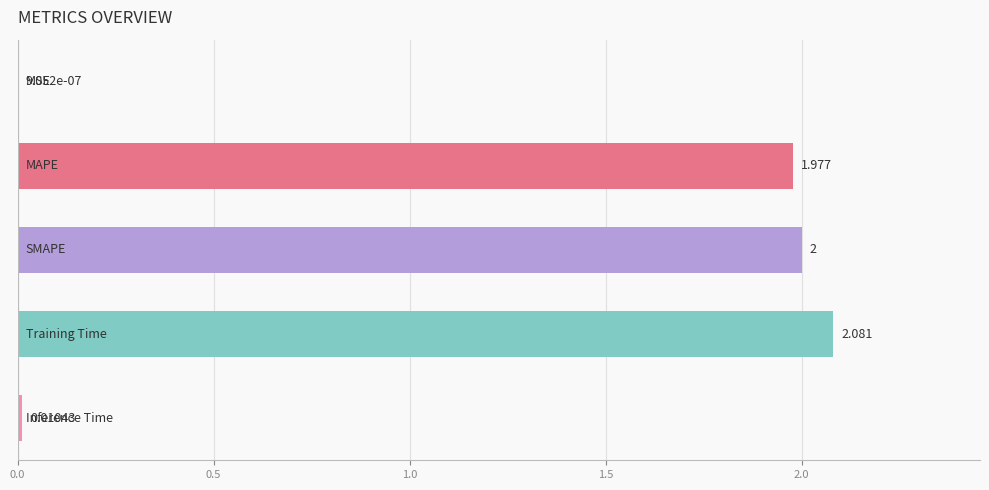

What is the sum of all values?

6.1